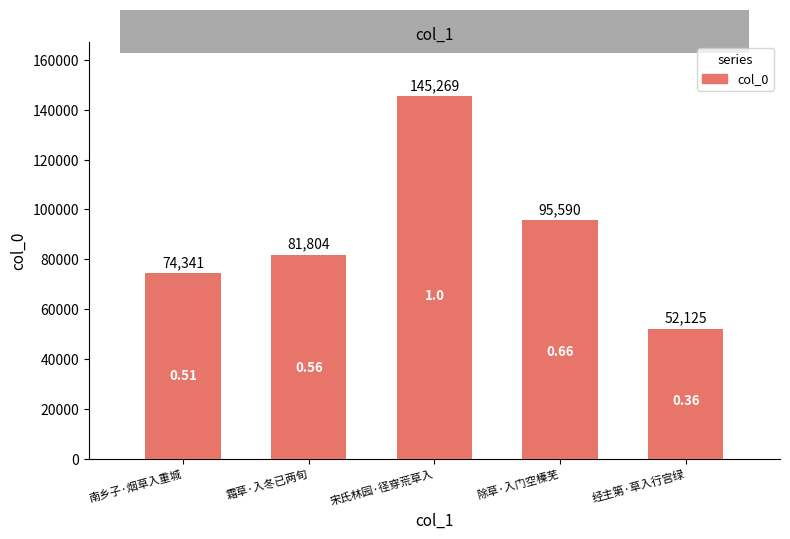

List the labels in order of value, smallest first.

经主第·草入行宫绿, 南乡子·烟草入重城, 霜草·入冬已两旬, 除草·入门空榛芜, 宋氏林园·径穿荒草入